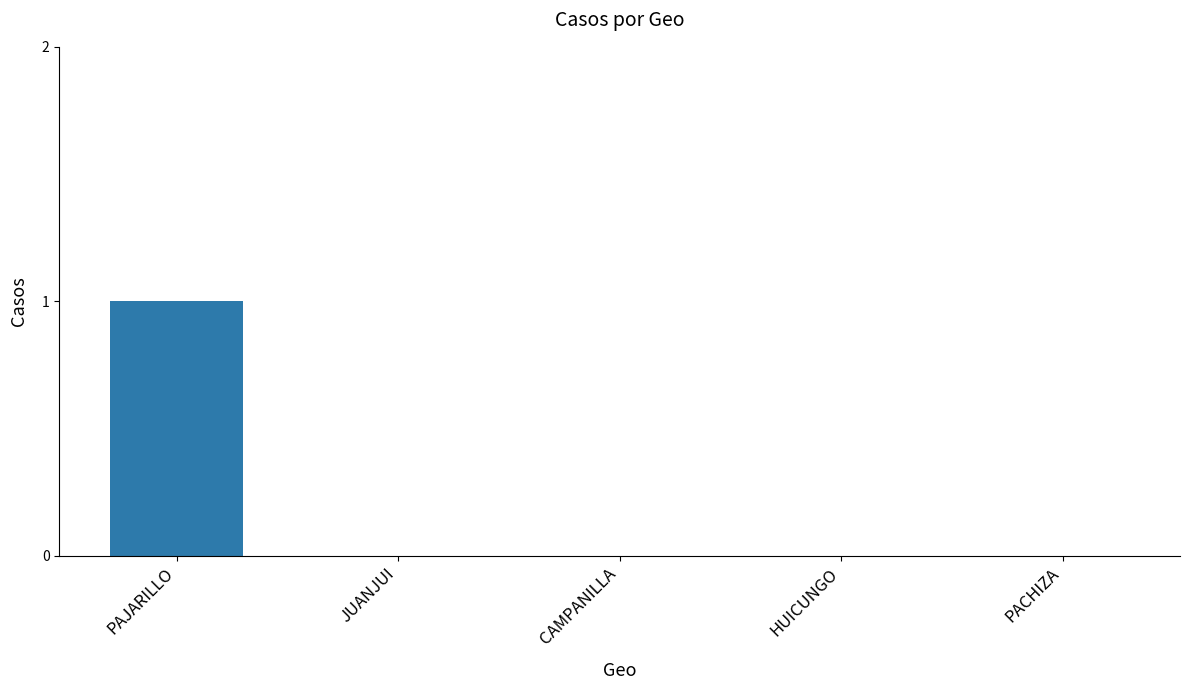

At which category does the chart reach its peak across all series?

PAJARILLO